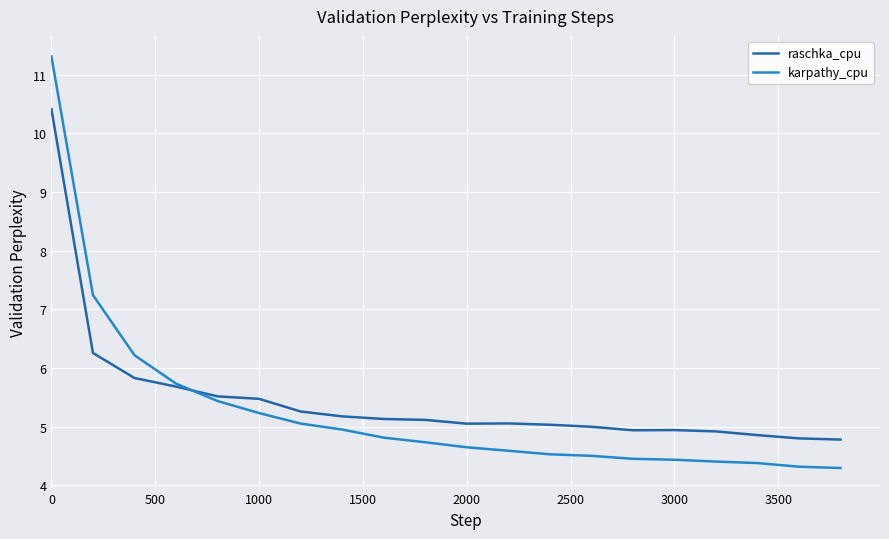

Which series has the widest spread of values?

karpathy_cpu